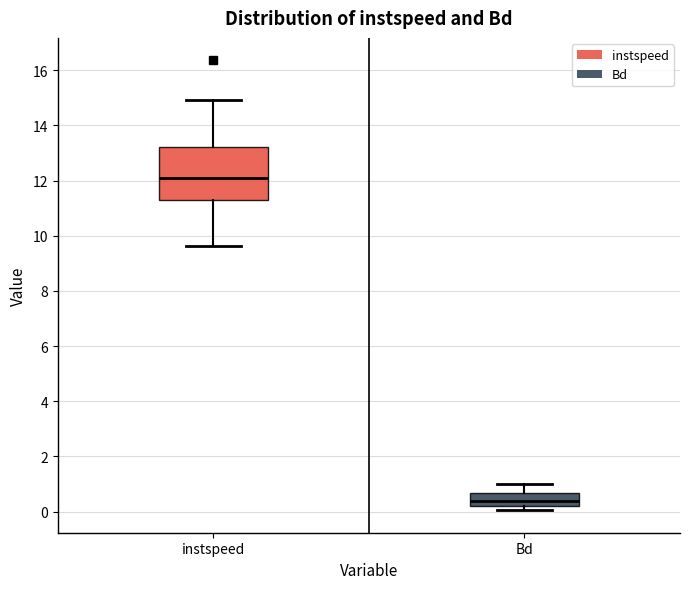

Reading left to right, read every box against the y-axis: the position of its median line, the range the box covers, and the ends of its whiskers. The values are not printed on the chart, so give them approximately, as read against the axis.

instspeed: median 12.2, box 11.2 to 13.2, whiskers 9.6 to 15.0
Bd: median 0.4, box 0.2 to 0.6, whiskers 0.0 to 1.0